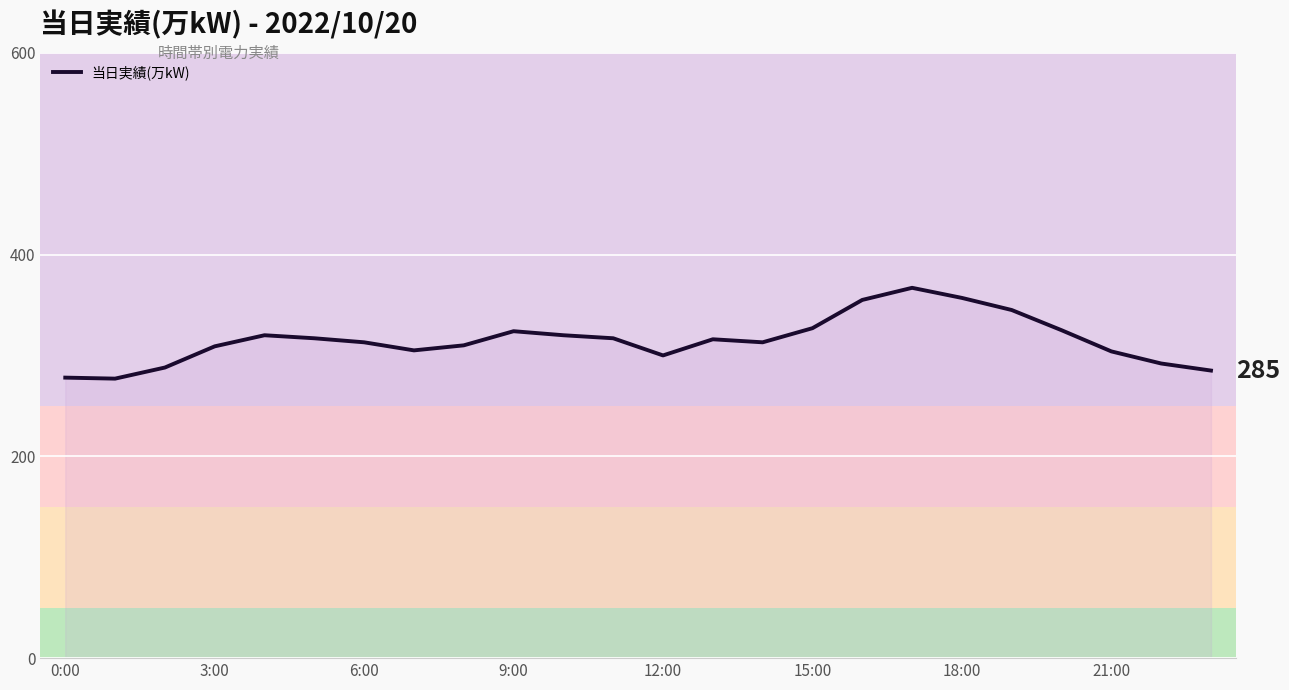

What is the smallest value displayed?

277